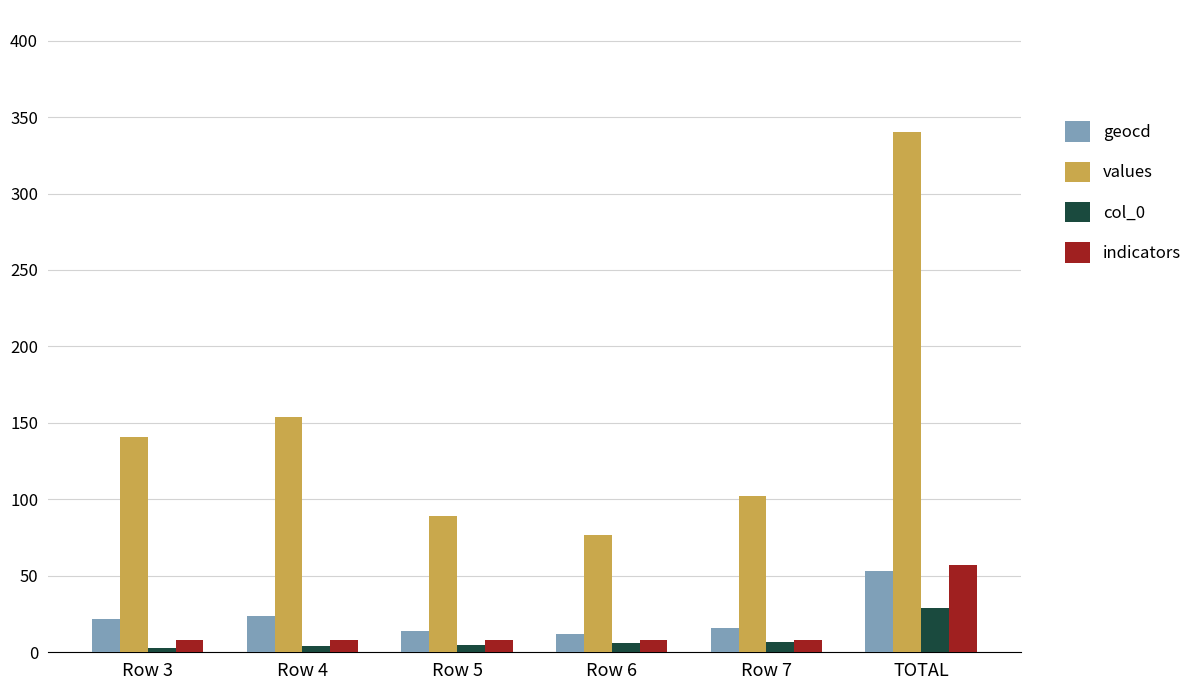

List the series in order of their peak value, lowest first.

col_0, geocd, indicators, values